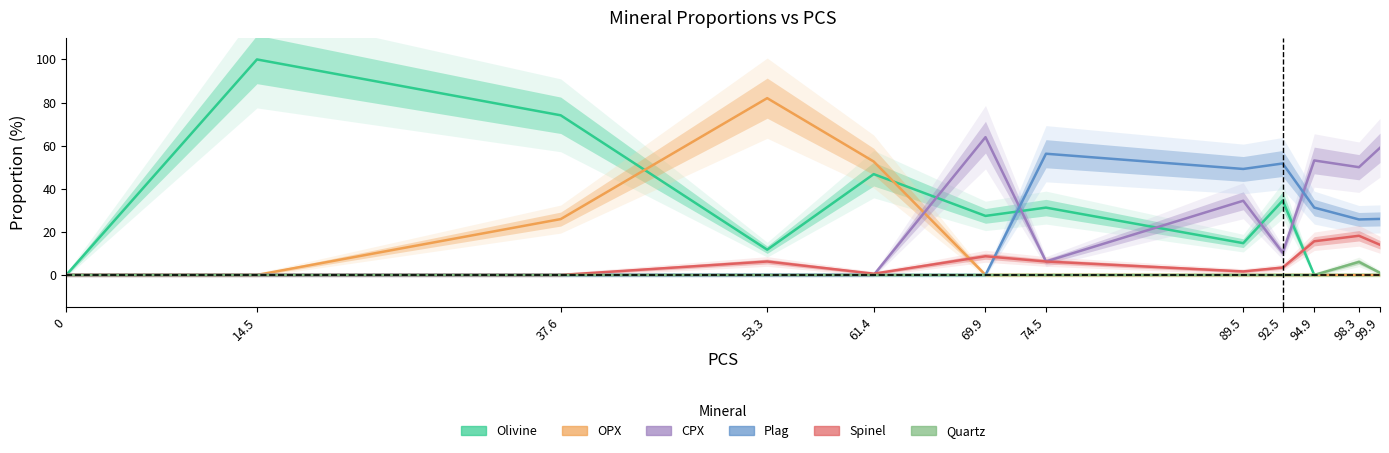

True or false: OPX has more than 1 points higher than both neighbors.

False